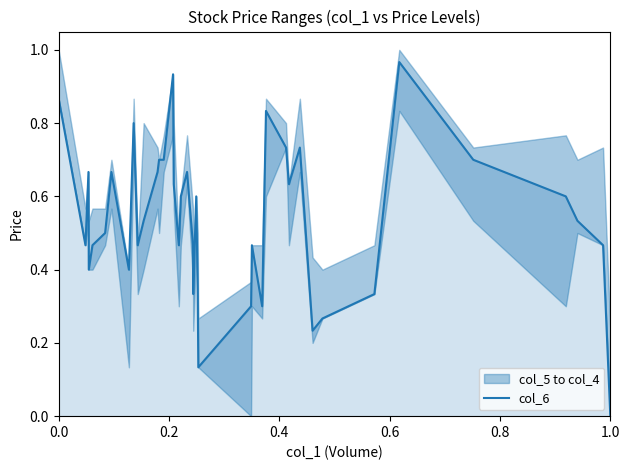

Where is the data nearest to the value 0?

1.0